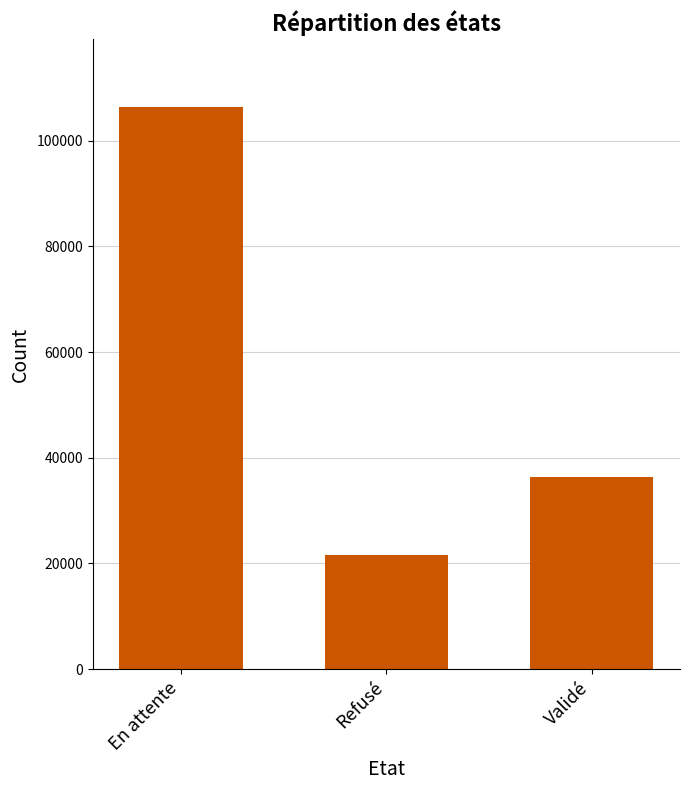

Reading left to right, extract all data points from this chart.

106401	21591	36403